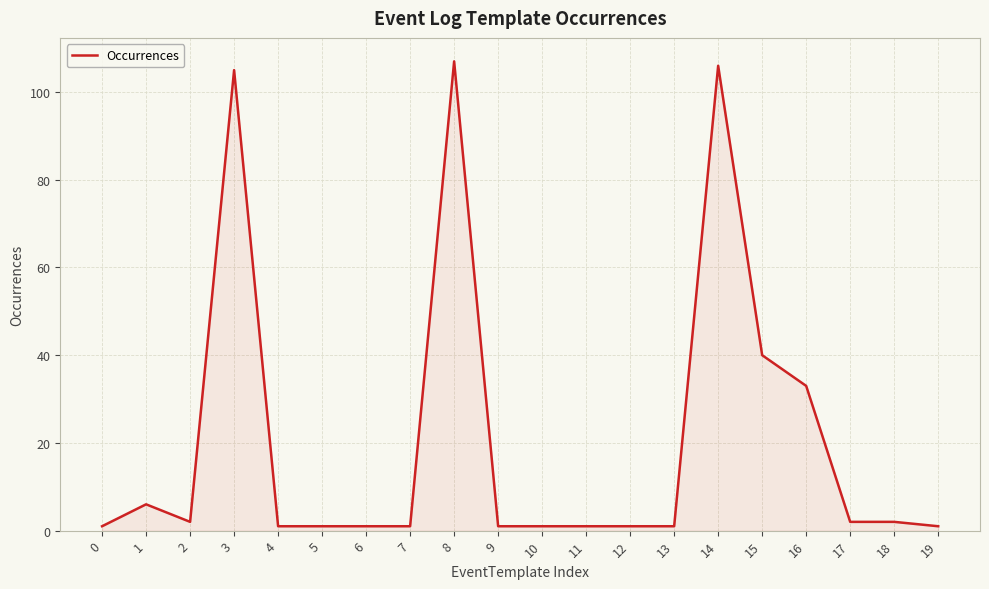

What is the ratio of the value at 15 to the value at 14?

0.4